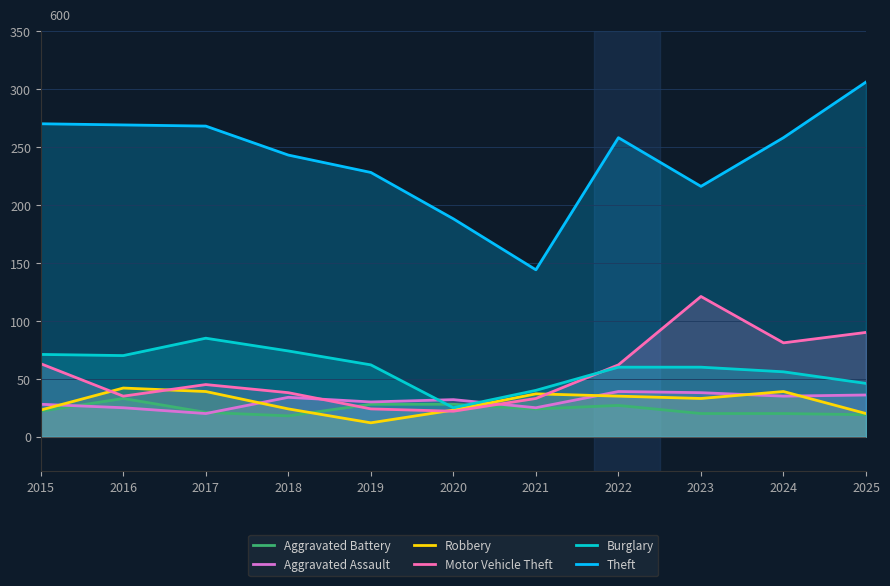

Is the value of Burglary at 2024 greater than the value of Theft at 2022?

No